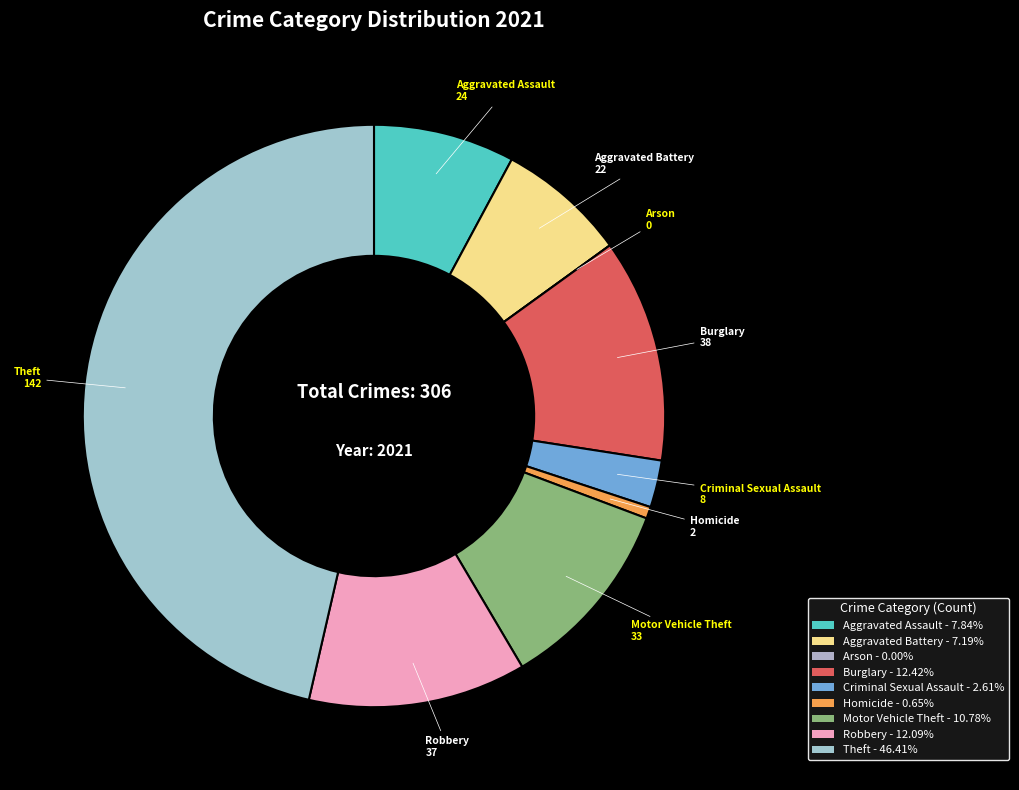

How many slices are in this pie chart?

9